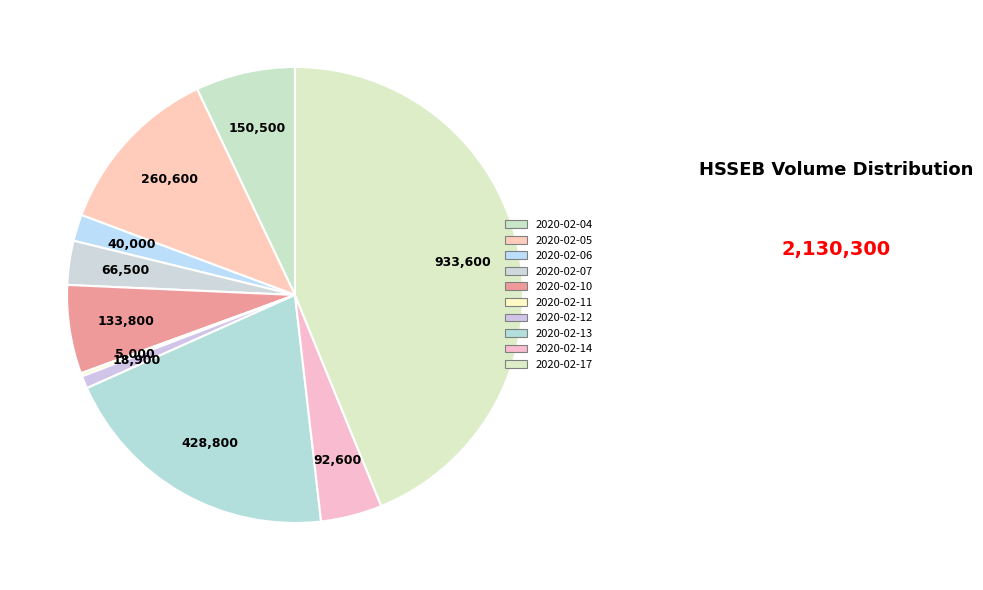

To the nearest percent, what is the difference between the 2020-02-11 and 2020-02-14 slice percentages?

4%